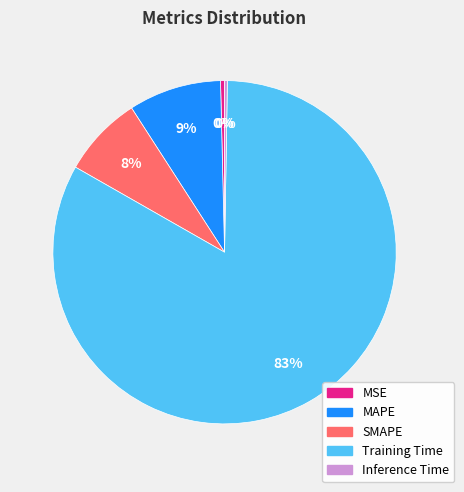

Is it true that MSE is 0% of the pie?

True